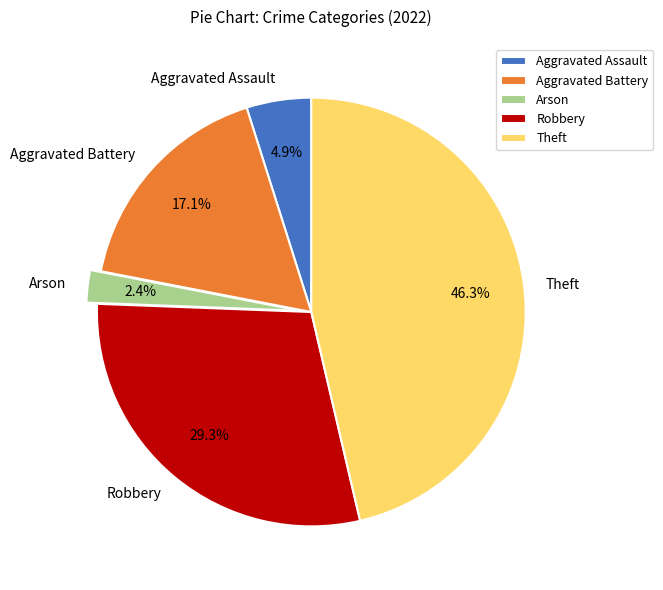

Does any single category account for the majority?

No